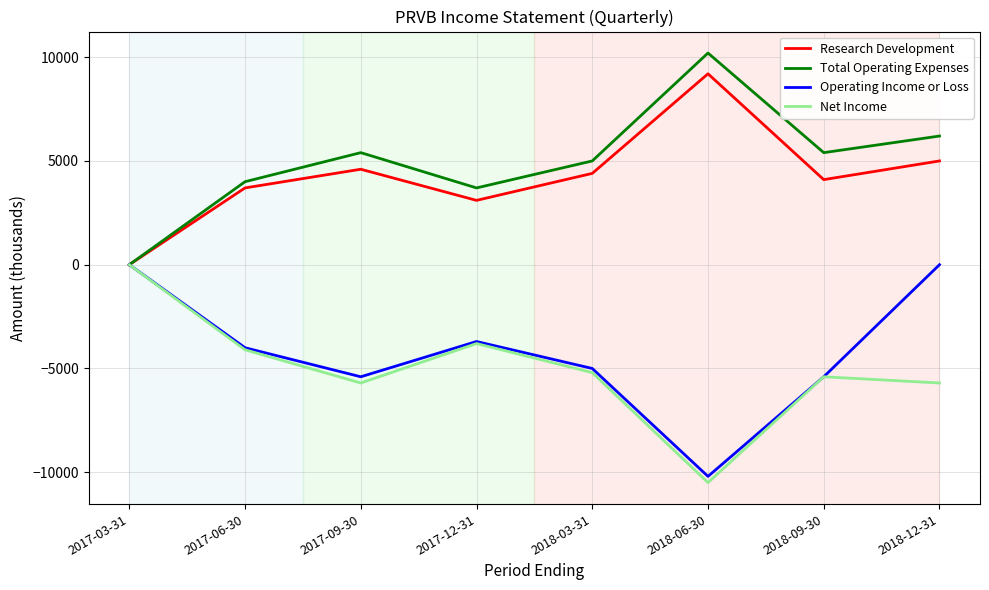

At which category is the sum across all series the highest?

2018-12-31